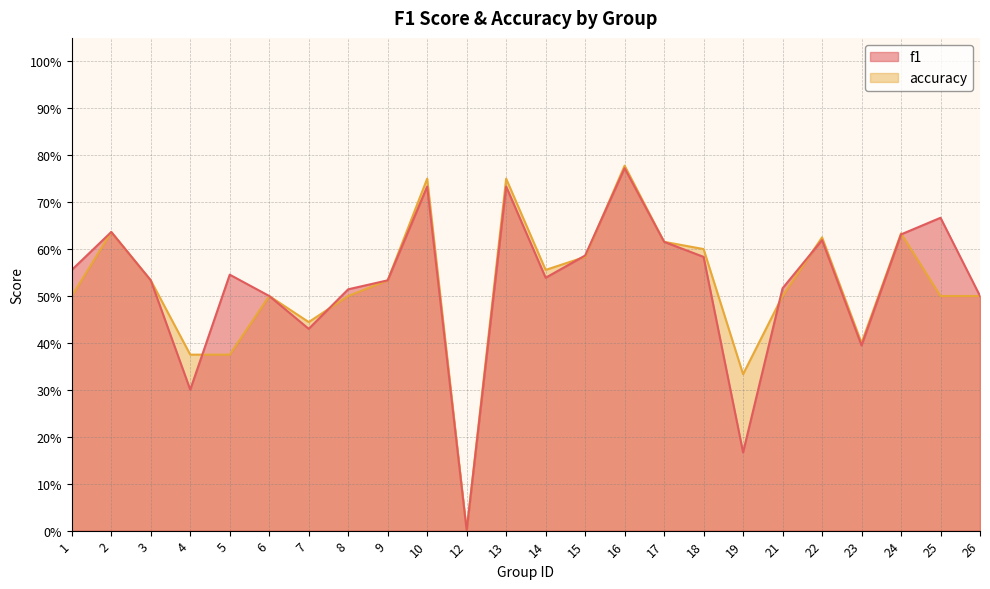

Reading left to right, list all the values displayed in this chart.

f1: 1=0.6	2=0.6	3=0.5	4=0.3	5=0.5	6=0.5	7=0.4	8=0.5	9=0.5	10=0.7	12=0.0	13=0.7	14=0.5	15=0.6	16=0.8	17=0.6	18=0.6	19=0.2	21=0.5	22=0.6	23=0.4	24=0.6	25=0.7	26=0.5
accuracy: 1=0.5	2=0.6	3=0.5	4=0.4	5=0.4	6=0.5	7=0.4	8=0.5	9=0.5	10=0.8	12=0.0	13=0.8	14=0.6	15=0.6	16=0.8	17=0.6	18=0.6	19=0.3	21=0.5	22=0.6	23=0.4	24=0.6	25=0.5	26=0.5